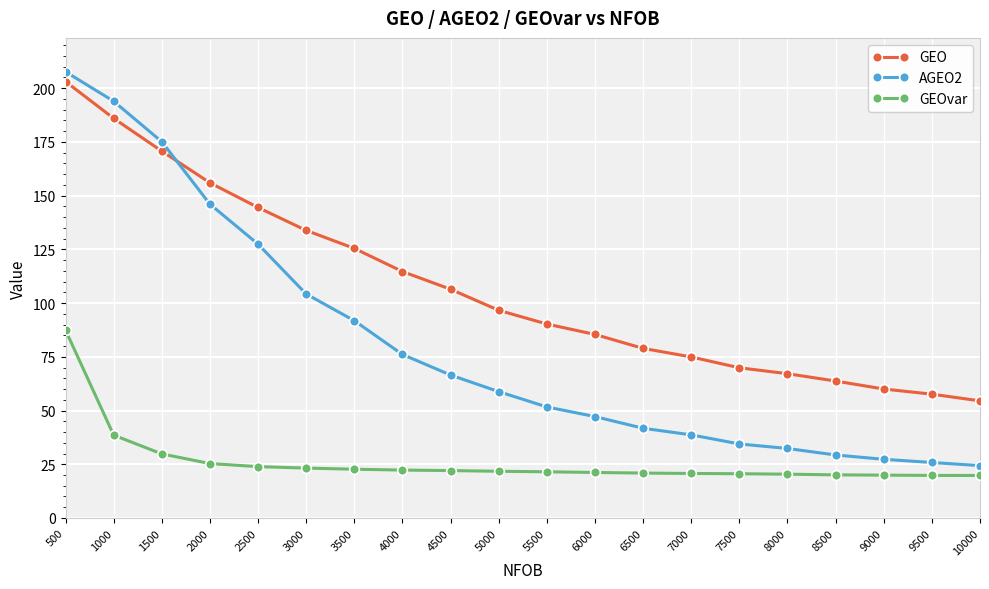

How many lines are shown in the chart?

3